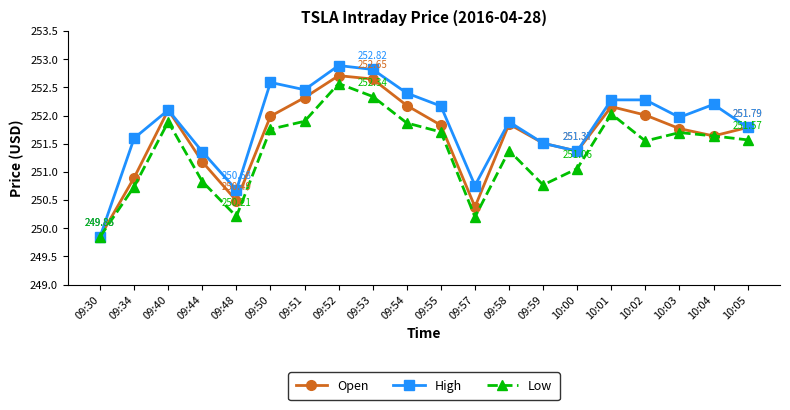

Which series has the largest range (max minus min)?

High